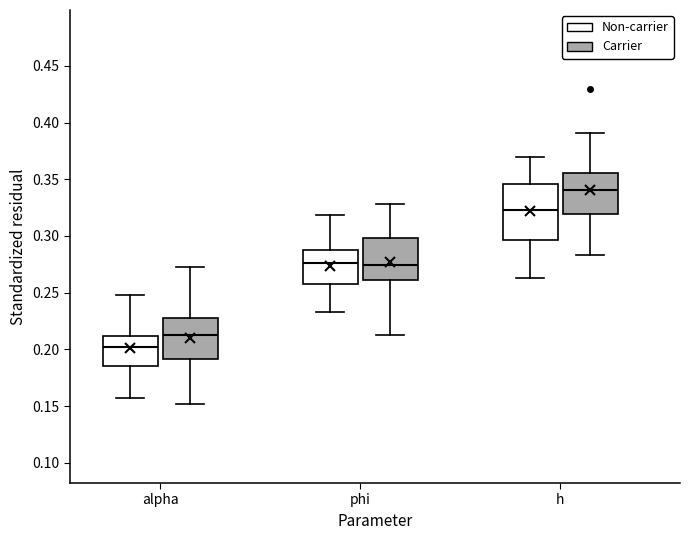

Which box is the tallest, from its lower edge to its upper edge?

h (Non-carrier)